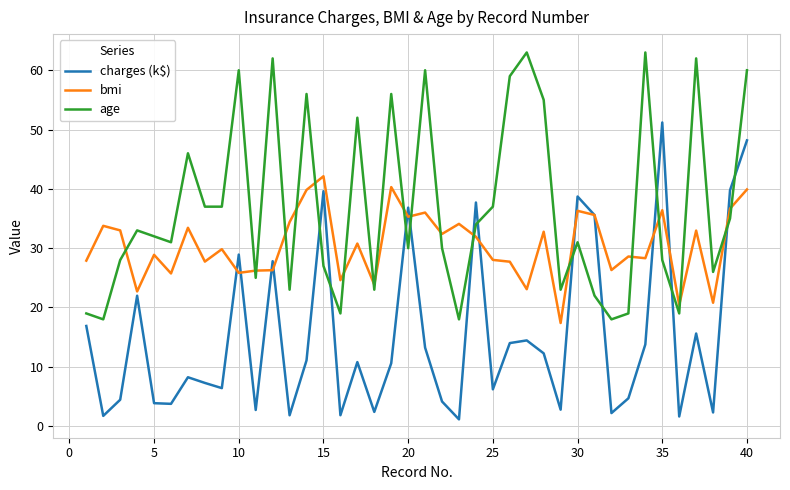

What is the greatest value displayed?

63.0